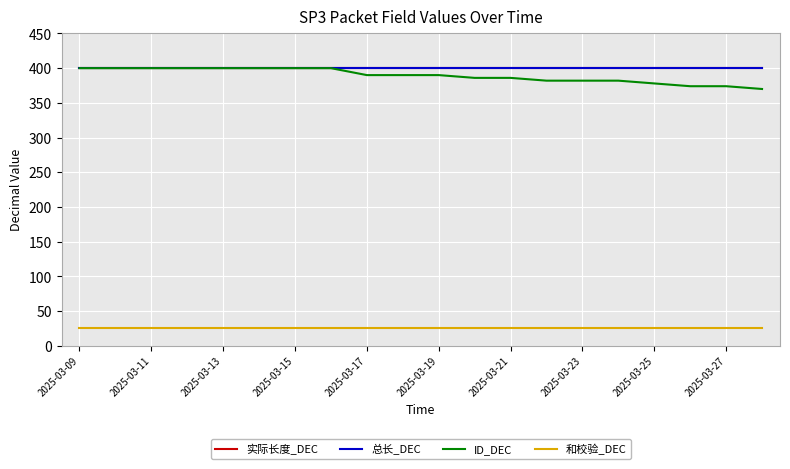

Does the chart have visible grid lines?

Yes